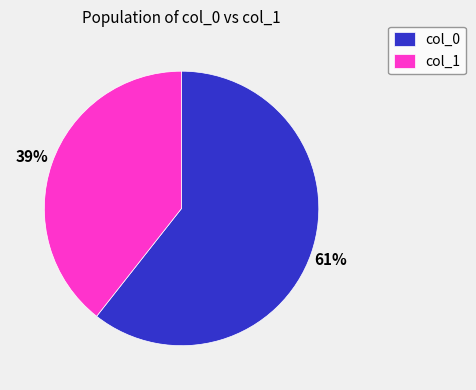

Which has a higher value, col_1 or col_0?

col_0